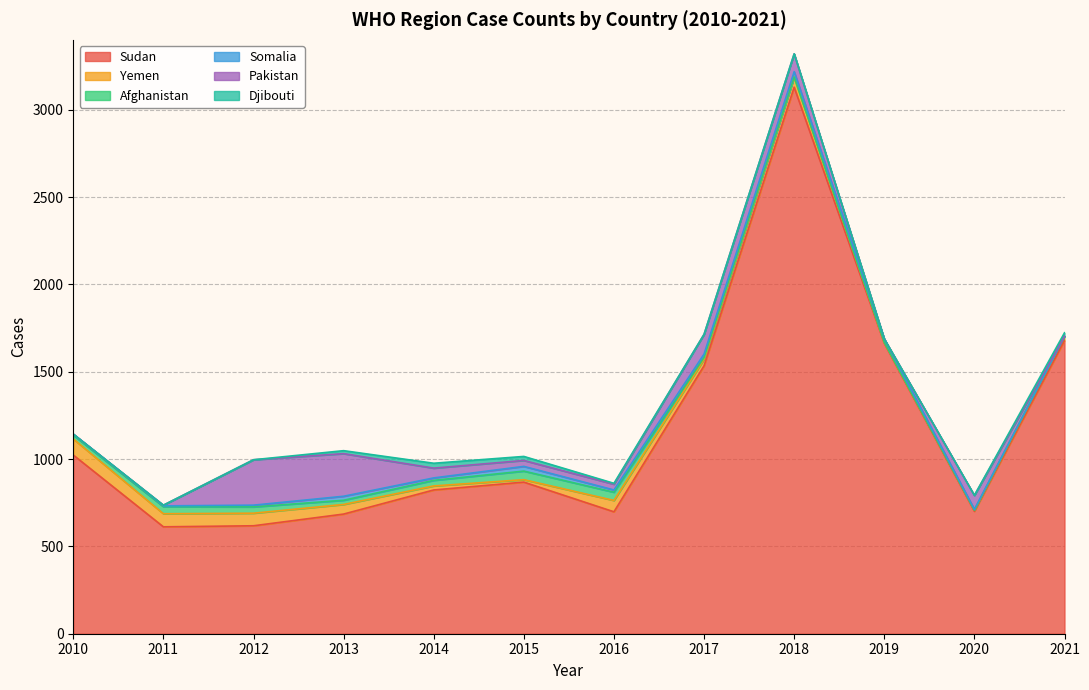

True or false: Yemen has more than 2 points higher than both neighbors.

False